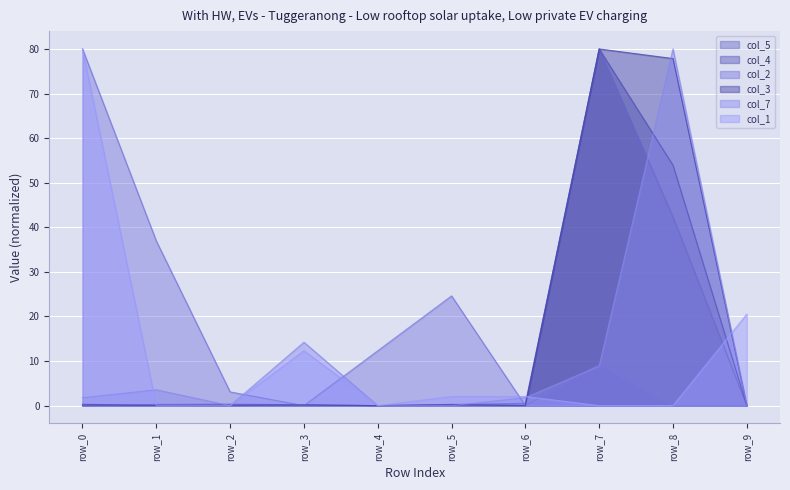

The value of col_2 at row_3 is 0.0. True or false?

True